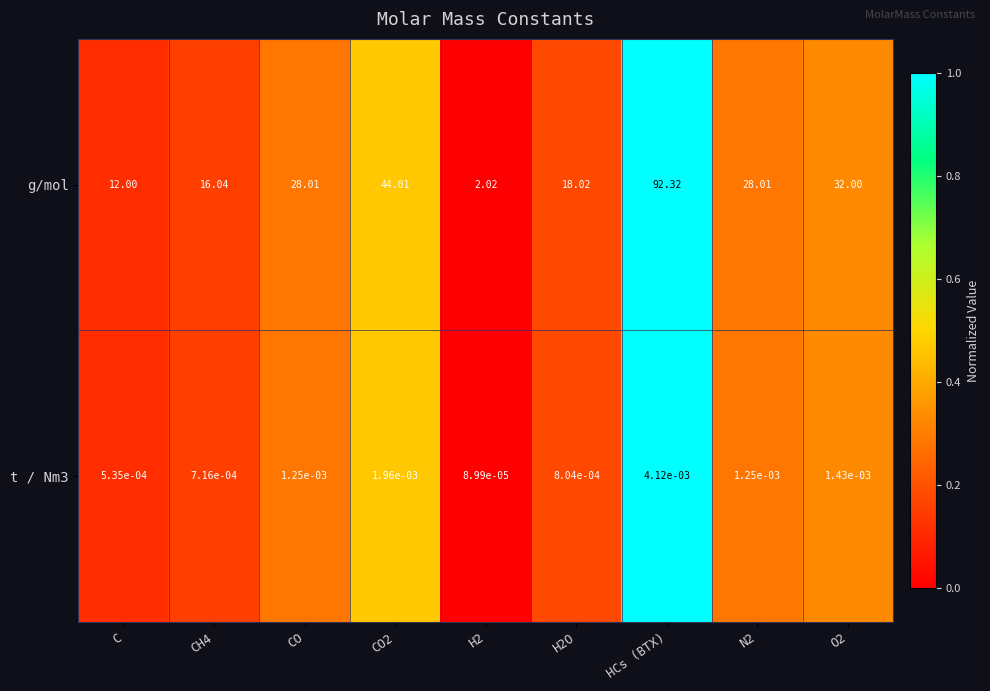

Which category has the highest value in the g/mol series?

HCs (BTX)